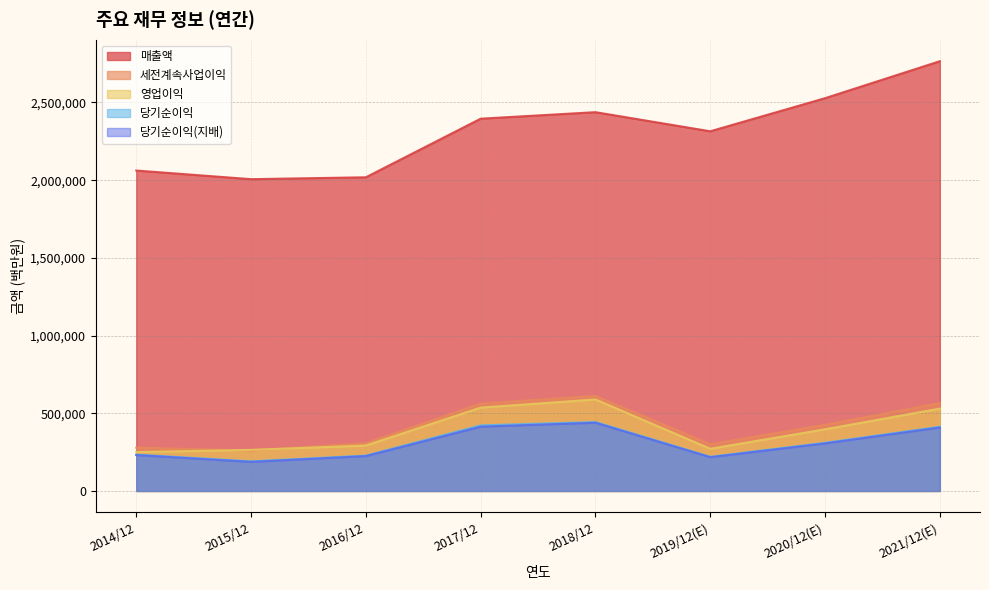

What is the minimum value for 세전계속사업이익?

259610